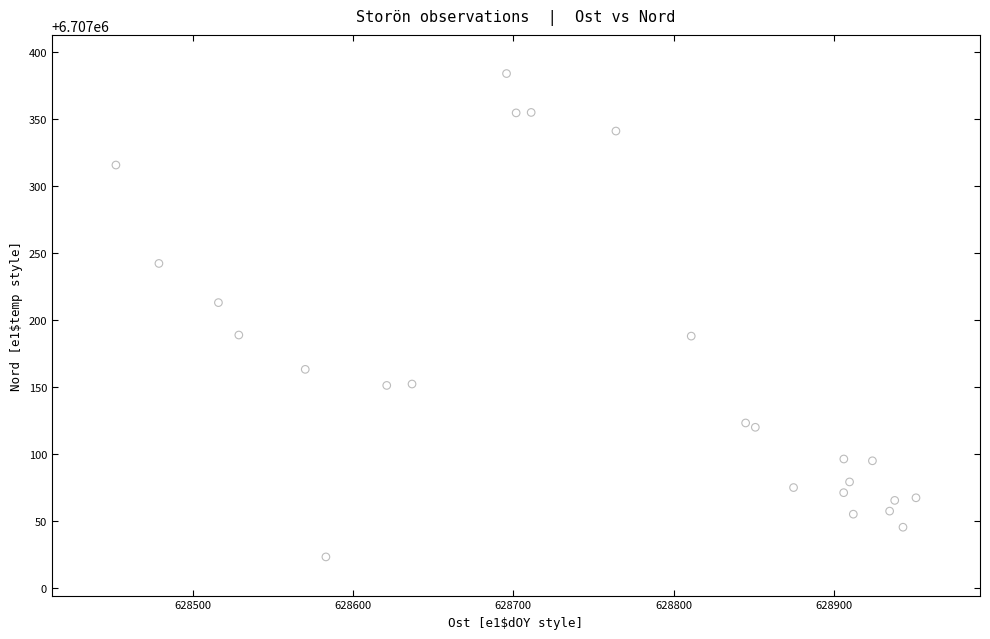

What Y value in the scatter plot is closest to 6707203?

6707213.0